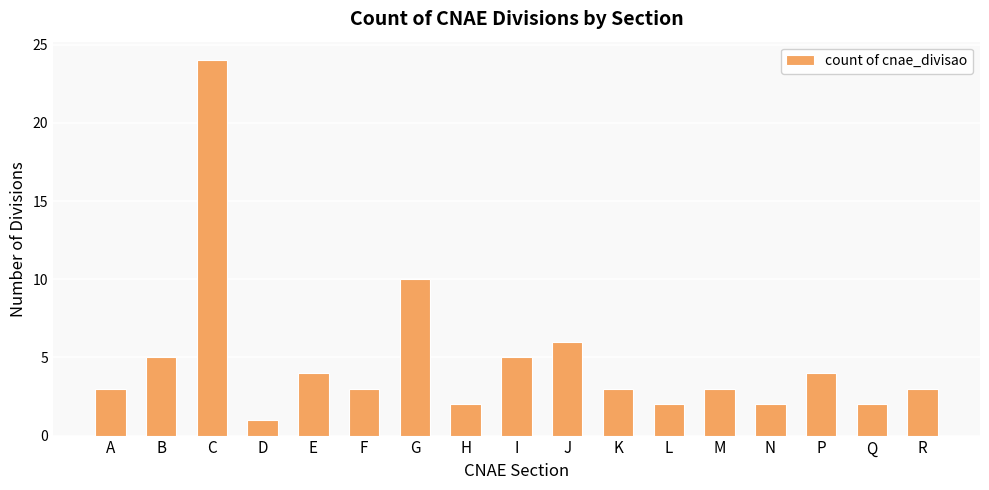

What is the smallest value displayed?

1